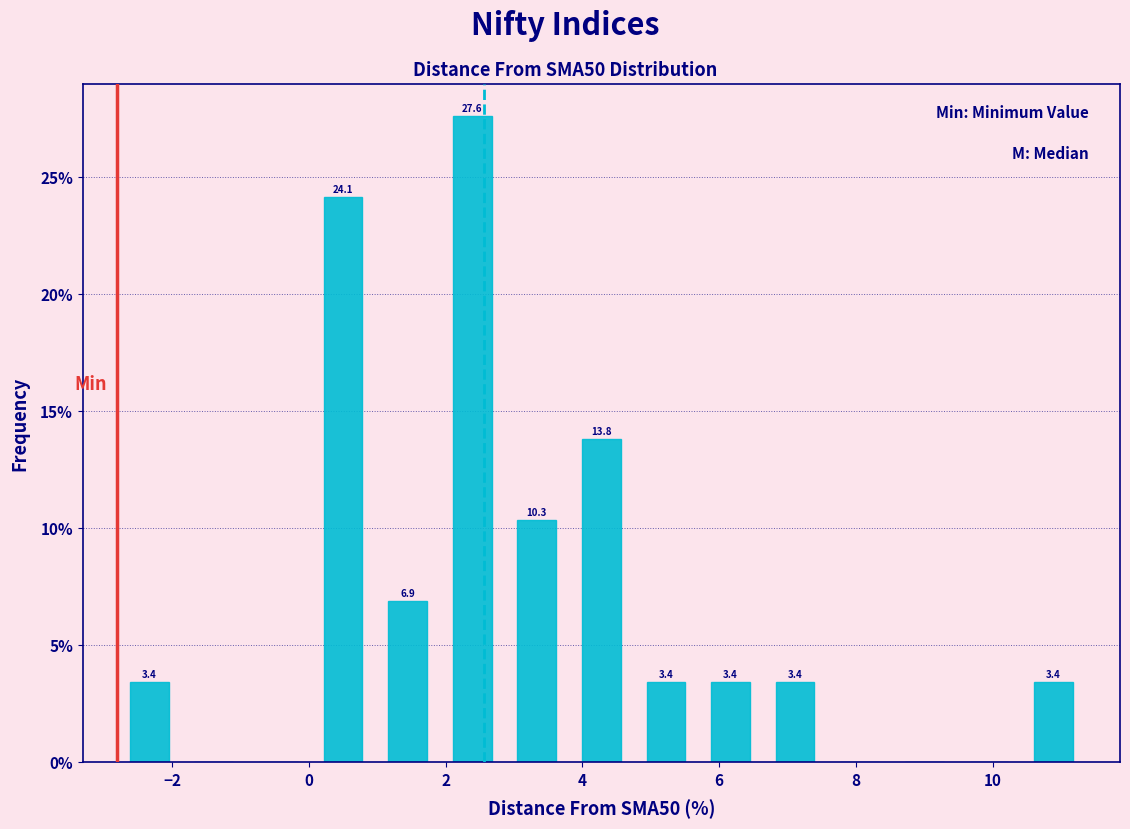

Which range on the x-axis has the tallest bar?

2.0 to 2.8